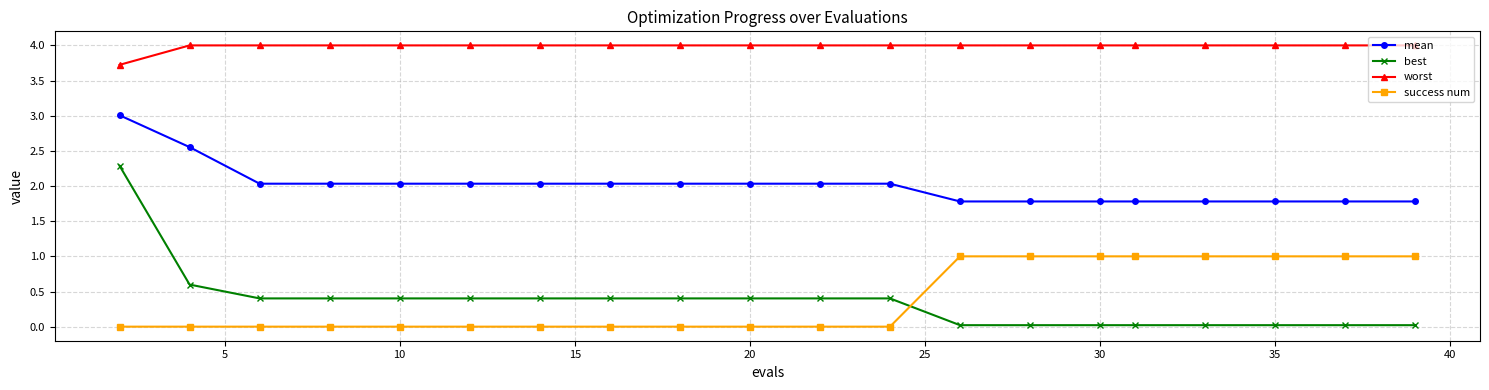

Which series has the widest spread of values?

best